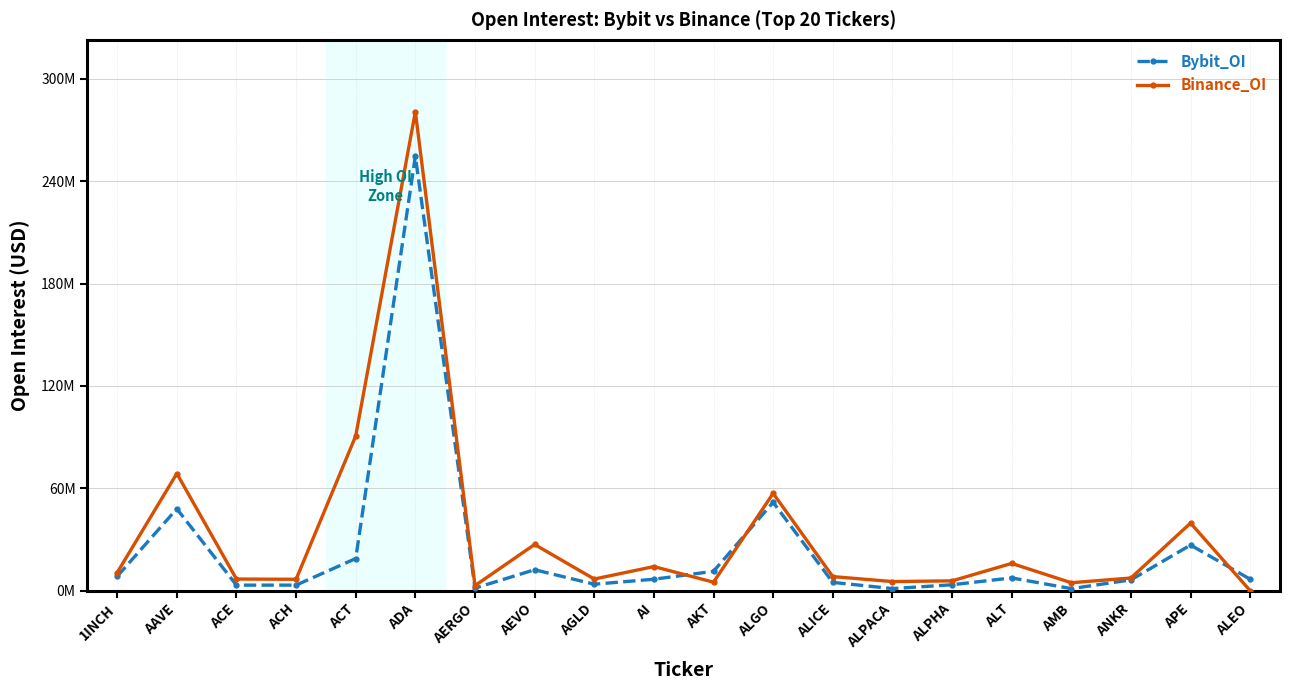

Reading left to right, list all the values displayed in this chart.

Bybit_OI: 1INCH=8416727	AAVE=47991008	ACE=3260691	ACH=3266969	ACT=18851775	ADA=254690420	AERGO=1519434	AEVO=12288075	AGLD=3797827	AI=6731488	AKT=11368338	ALGO=51817814	ALICE=4876095	ALPACA=1243829	ALPHA=3487493	ALT=7503575	AMB=1219659	ANKR=6345957	APE=26759587	ALEO=6728100
Binance_OI: 1INCH=10640278	AAVE=68681419	ACE=6825945	ACH=6698098	ACT=90735241	ADA=280787327	AERGO=2980919	AEVO=27097773	AGLD=6844491	AI=14143449	AKT=5002141	ALGO=57051694	ALICE=8277141	ALPACA=5353796	ALPHA=5775286	ALT=15992949	AMB=4669360	ANKR=7447030	APE=39642671	ALEO=0